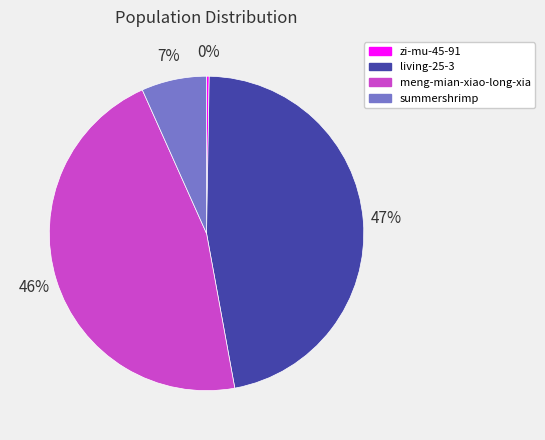

Combined, do meng-mian-xiao-long-xia and living-25-3 account for over 50%?

Yes